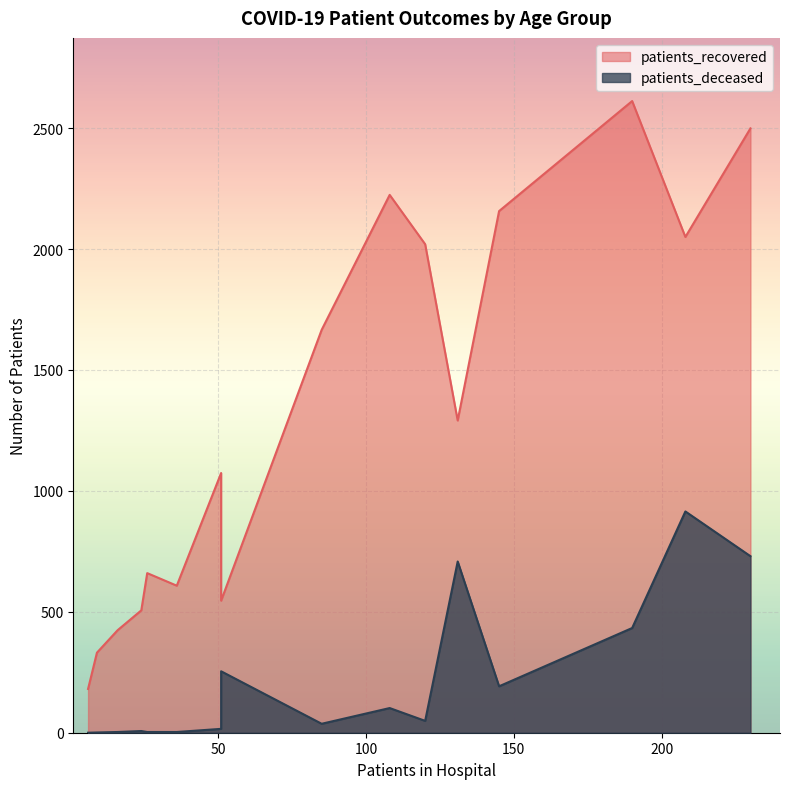

List the series in order of their overall mean, highest first.

patients_recovered, patients_deceased